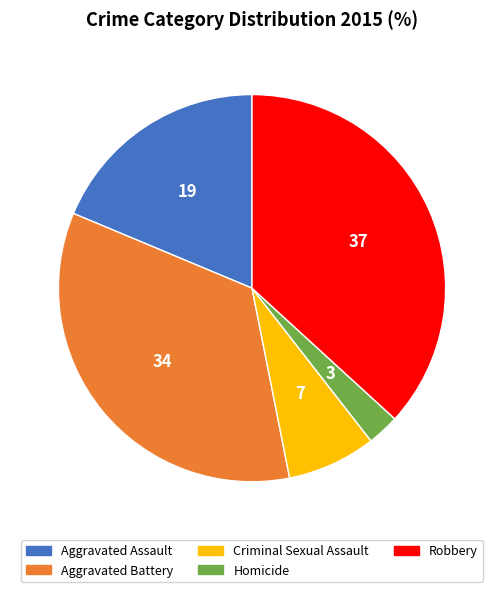

Which slice is the largest?

Robbery